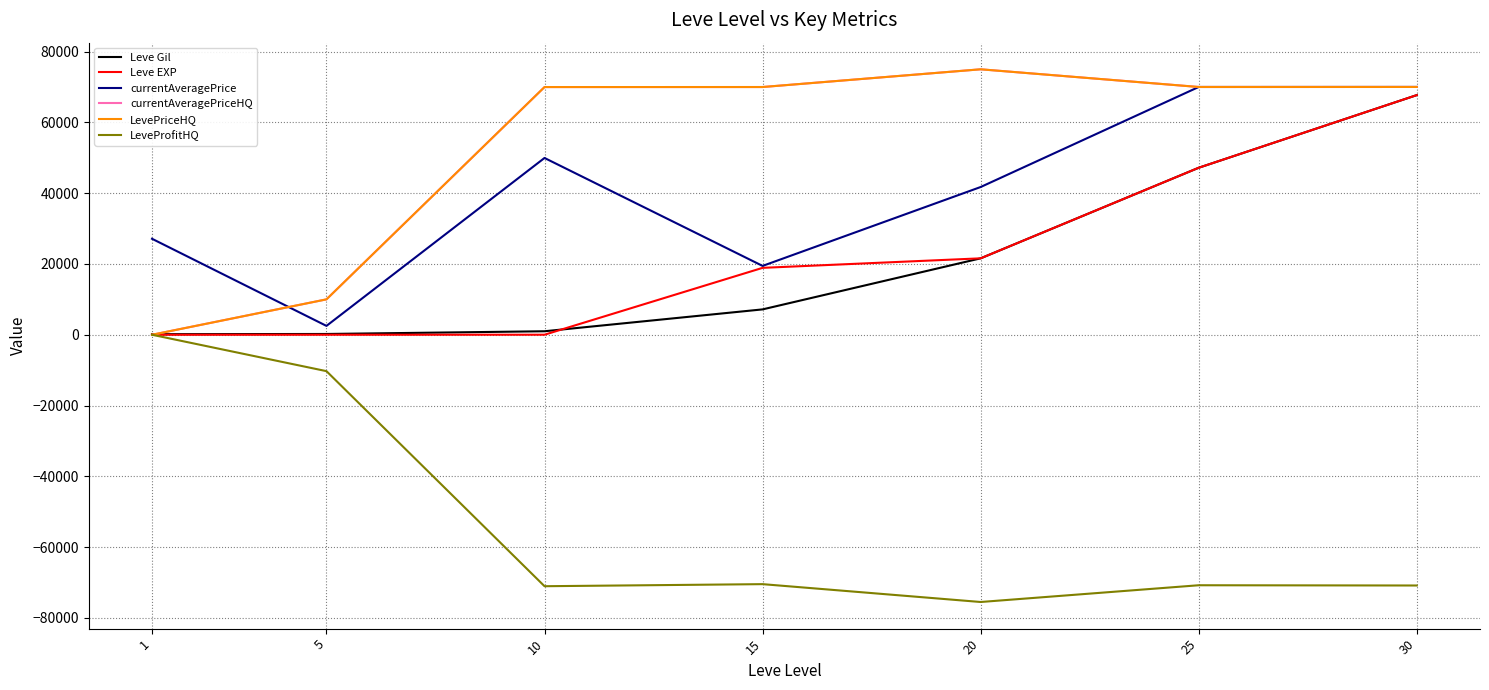

Where is Leve Gil nearest to the value 33945?

20